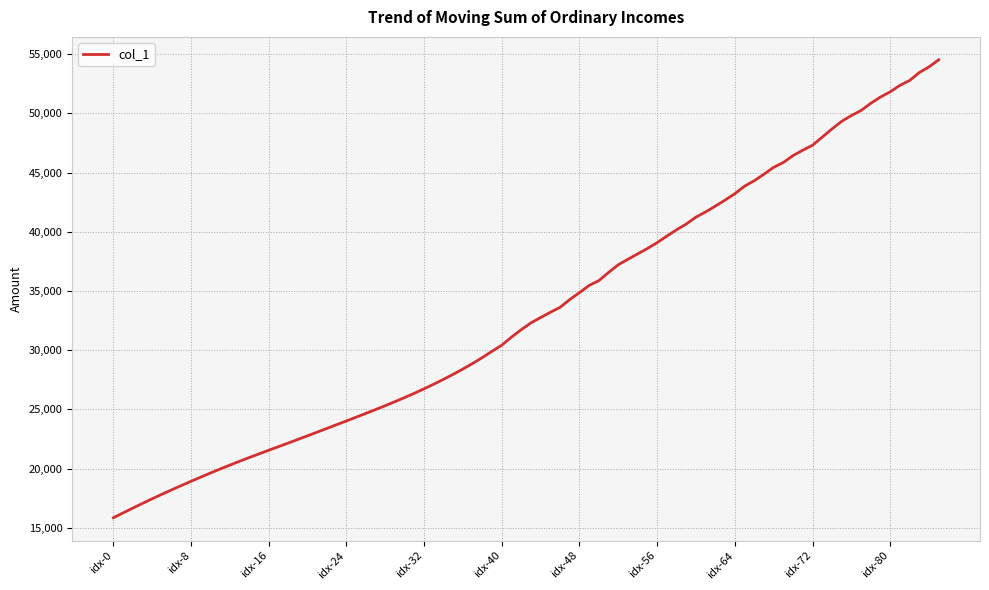

What is the difference between the maximum and minimum values?

38689.0